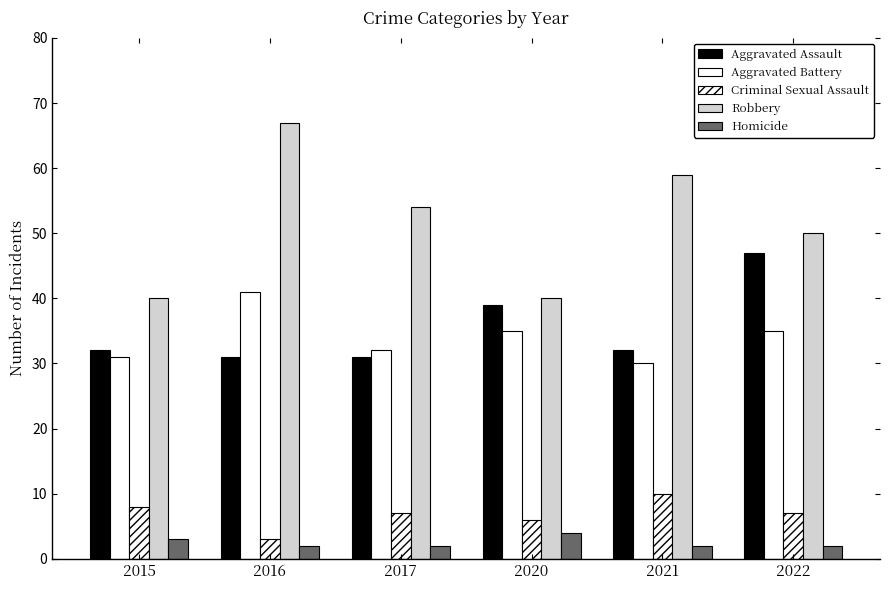

What is the sum of all Criminal Sexual Assault values?

41